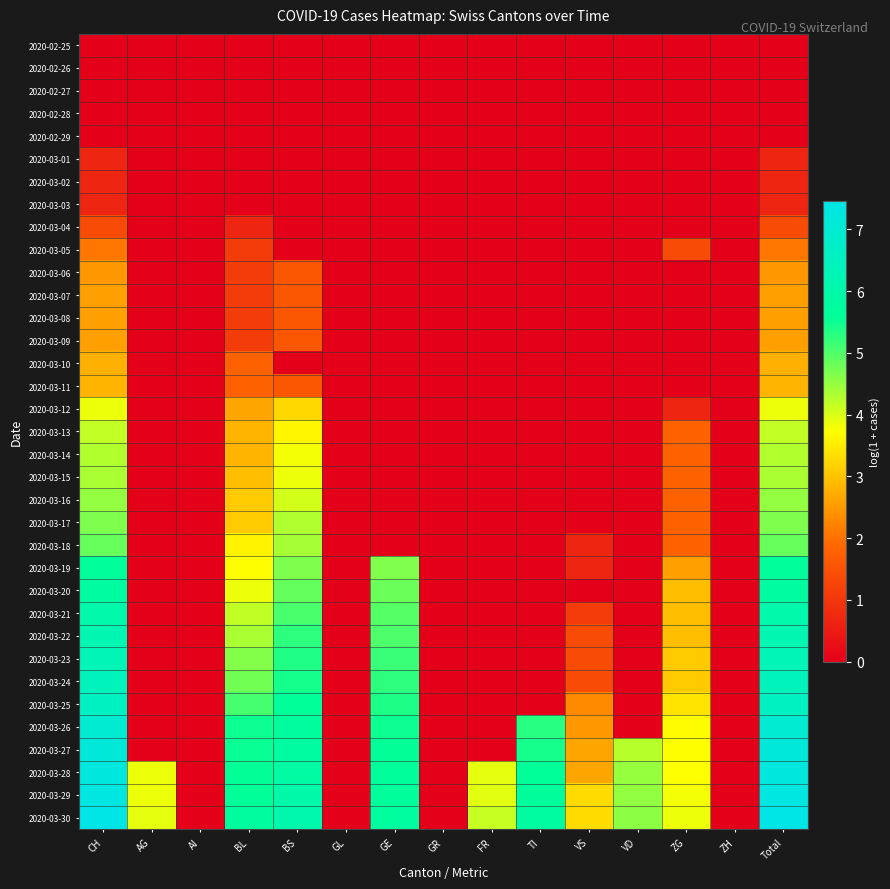

At which category is the sum across all series the highest?

CH